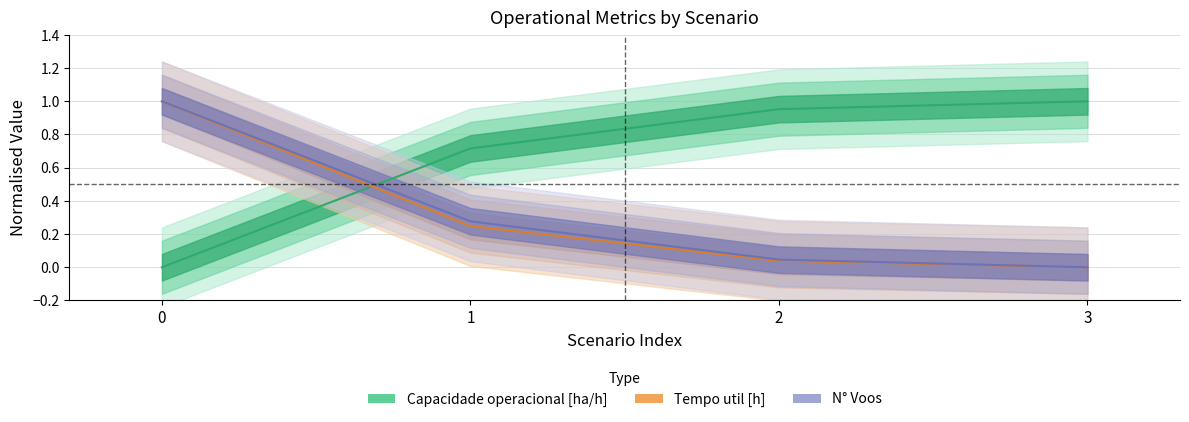

At how many categories does at least one series exceed 0?

4